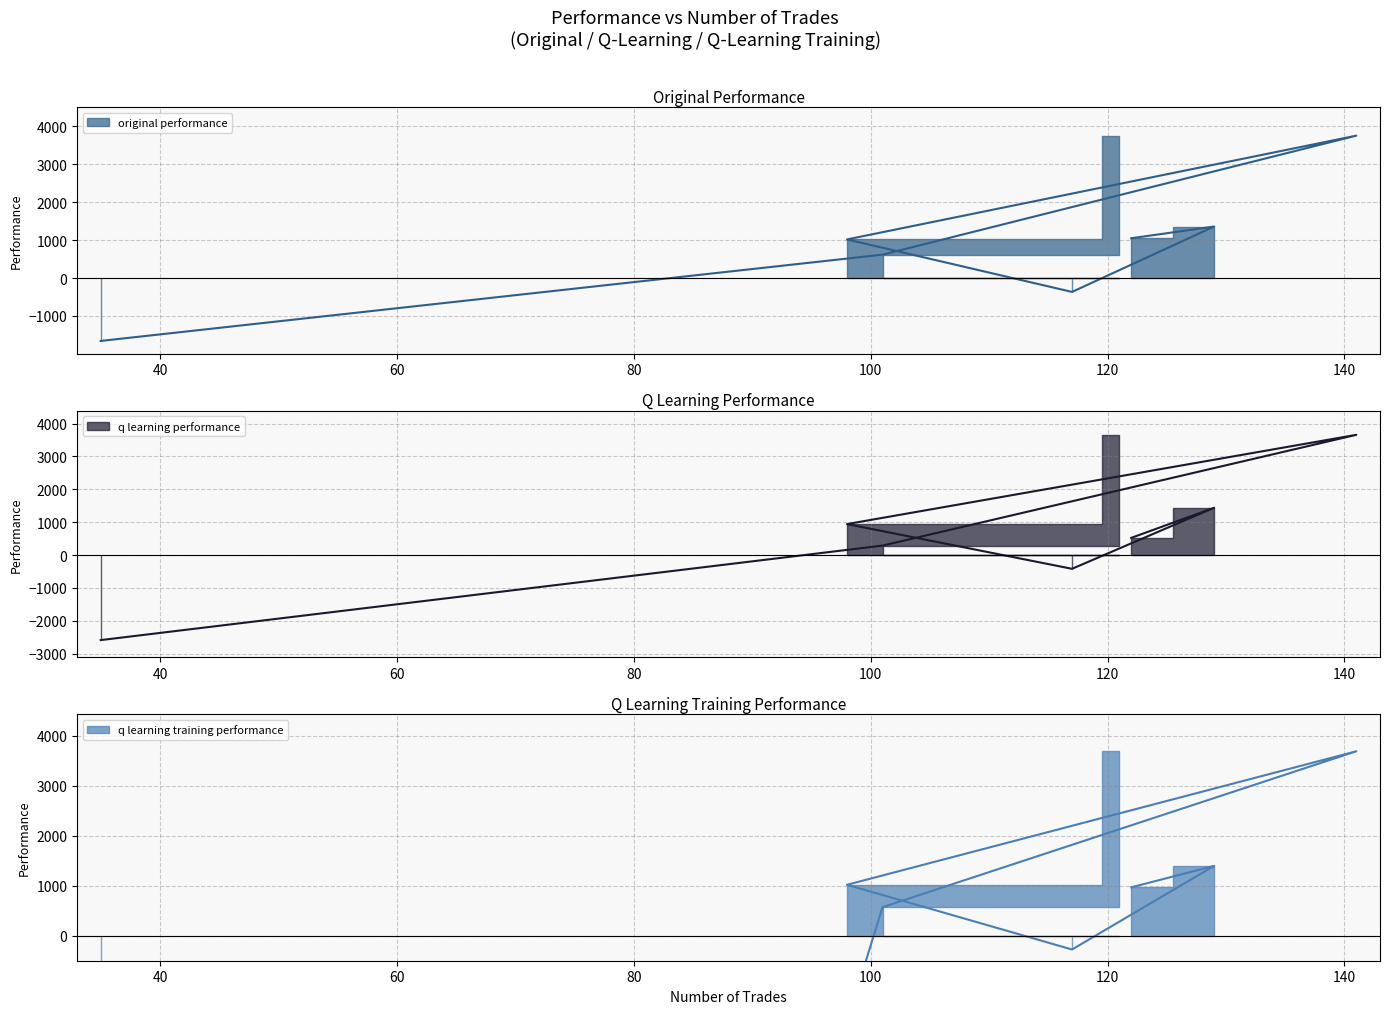

What is the minimum value shown in the chart?

-50000.0